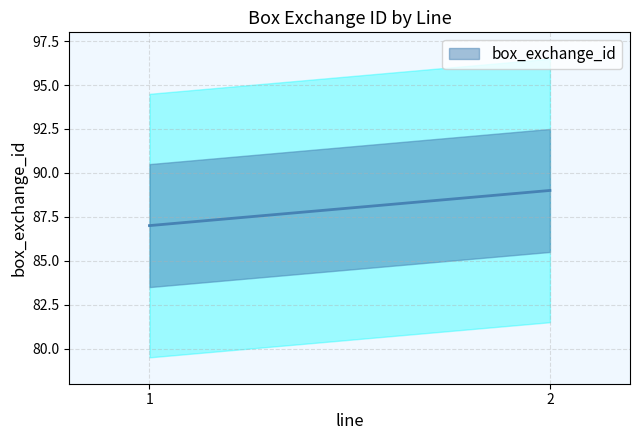

Rank the categories by value from lowest to highest.

1, 2